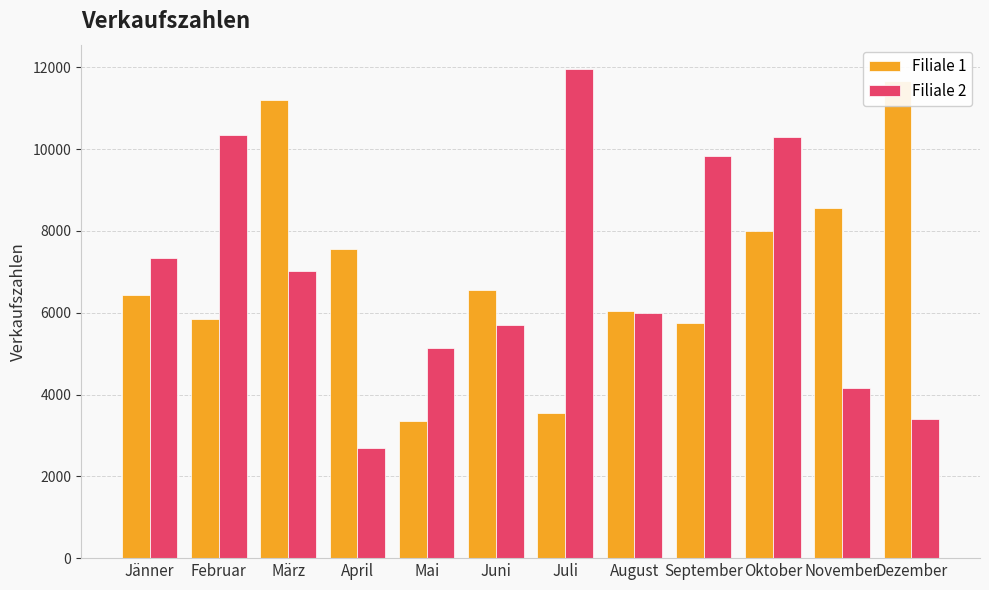

Reading left to right, what are all the values shown in this chart?

Filiale 1: 6428	5840	11191	7569	3361	6563	3546	6038	5740	8004	8557	11663
Filiale 2: 7342	10356	7029	2681	5133	5689	11958	5985	9840	10305	4152	3413